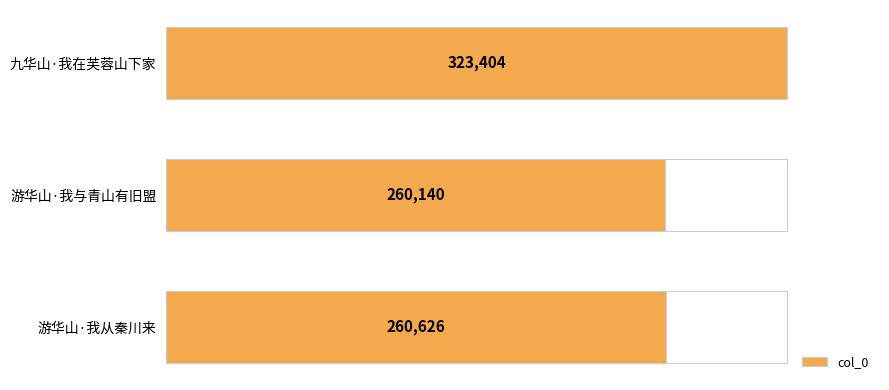

What is the ratio of the value at 游华山·我与青山有旧盟 to the value at 游华山·我从秦川来?

1.0